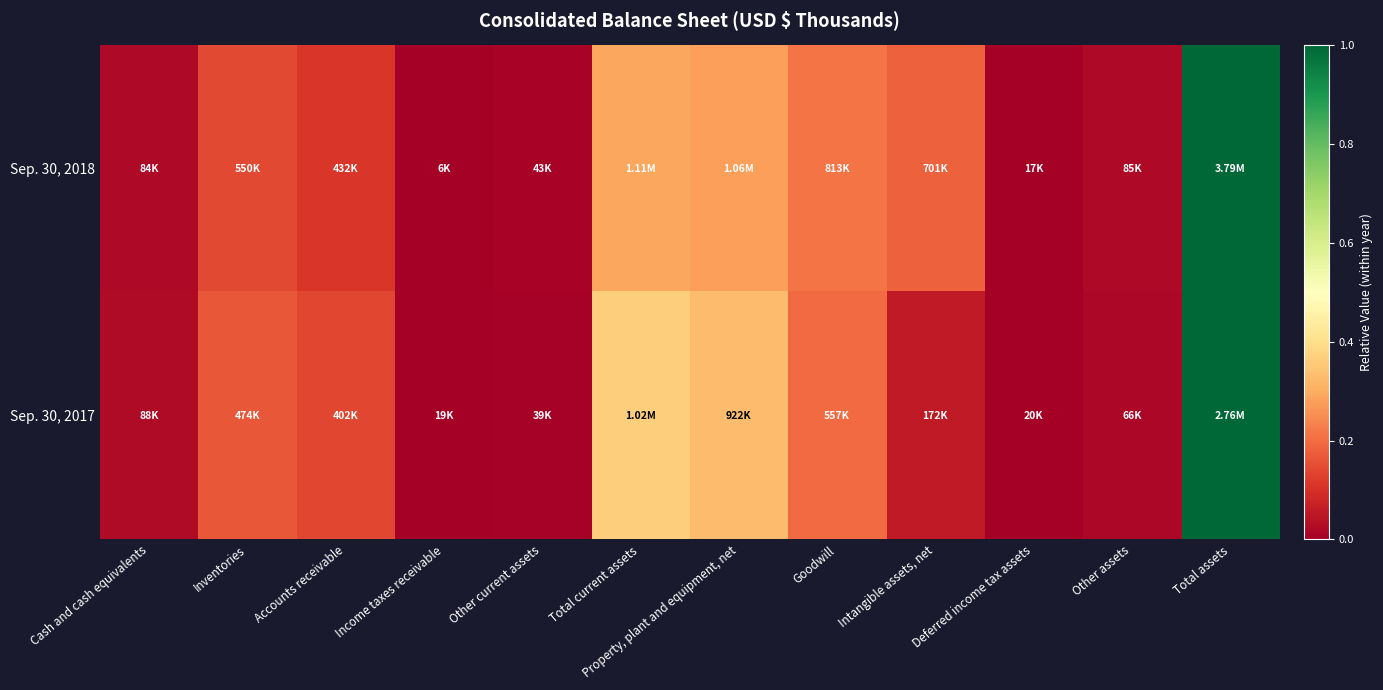

Reading left to right, list all the values displayed in this chart.

Sep. 30, 2018: Cash and cash equivalents=0.0	Inventories=0.1	Accounts receivable=0.1	Income taxes receivable=0.0	Other current assets=0.0	Total current assets=0.3	Property, plant and equipment, net=0.3	Goodwill=0.2	Intangible assets, net=0.2	Deferred income tax assets=0.0	Other assets=0.0	Total assets=1.0
Sep. 30, 2017: Cash and cash equivalents=0.0	Inventories=0.2	Accounts receivable=0.1	Income taxes receivable=0.0	Other current assets=0.0	Total current assets=0.4	Property, plant and equipment, net=0.3	Goodwill=0.2	Intangible assets, net=0.1	Deferred income tax assets=0.0	Other assets=0.0	Total assets=1.0